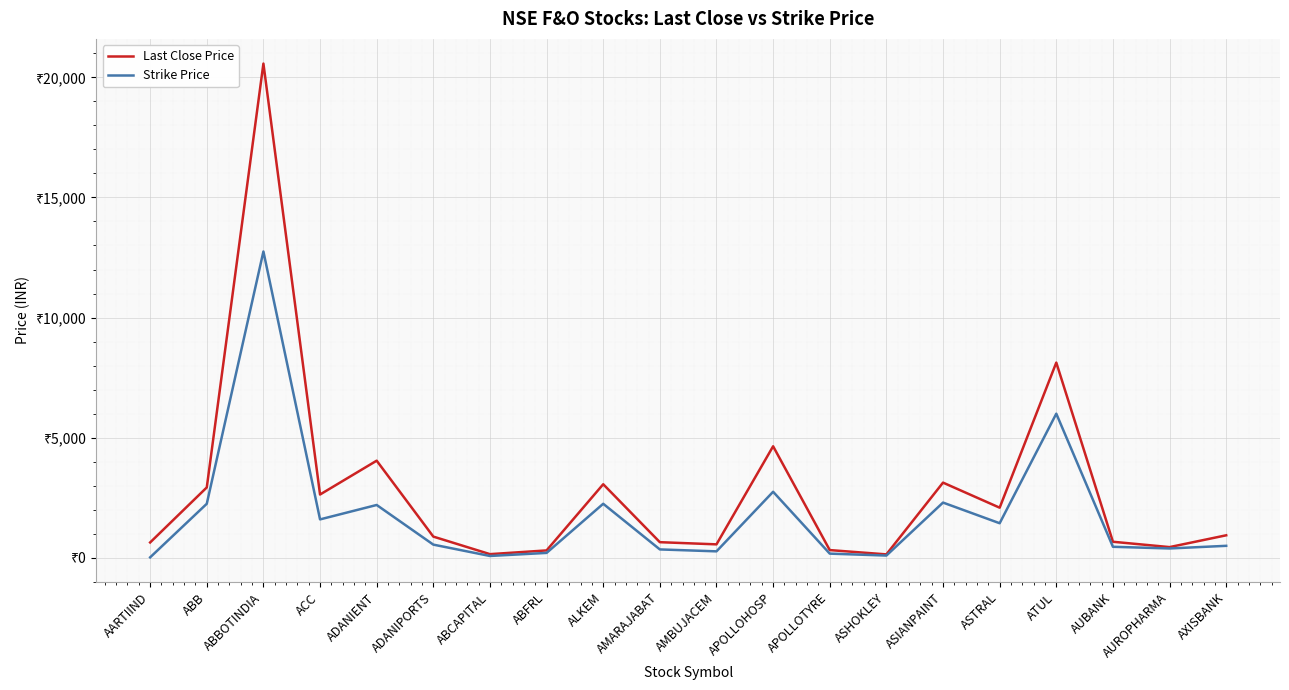

Rank the categories by Last Close Price value from lowest to highest.

ASHOKLEY, ABCAPITAL, ABFRL, APOLLOTYRE, AUROPHARMA, AMBUJACEM, AARTIIND, AMARAJABAT, AUBANK, ADANIPORTS, AXISBANK, ASTRAL, ACC, ABB, ALKEM, ASIANPAINT, ADANIENT, APOLLOHOSP, ATUL, ABBOTINDIA